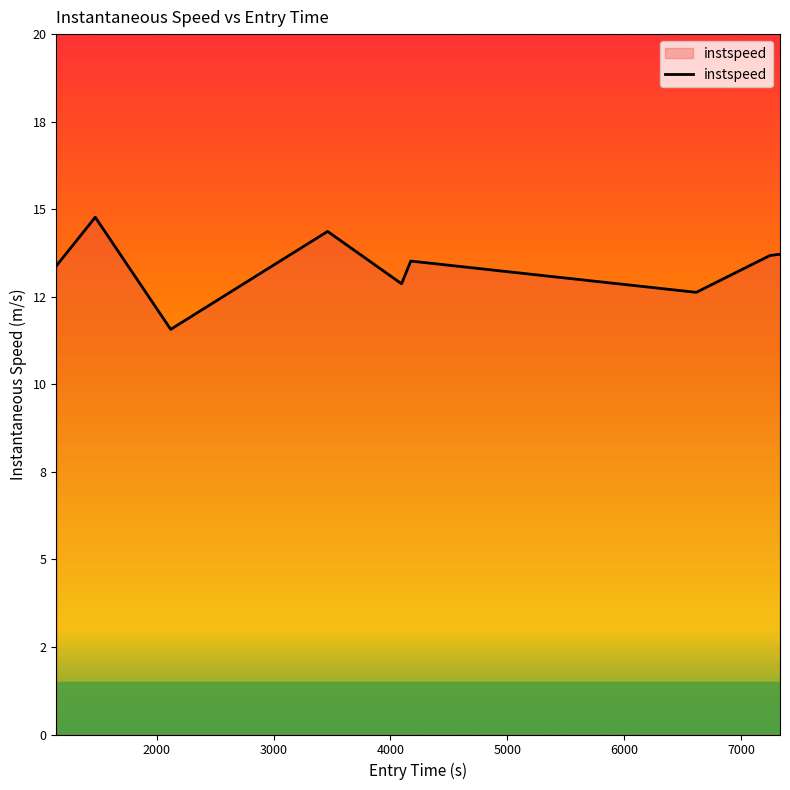

True or false: there are more than 1 points higher than both neighbors.

True